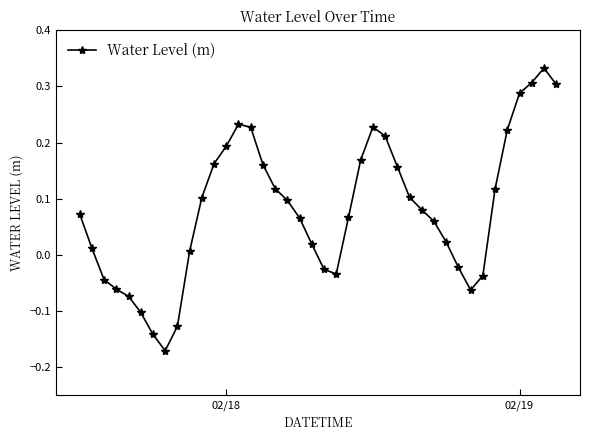

How many lines are shown in the chart?

1